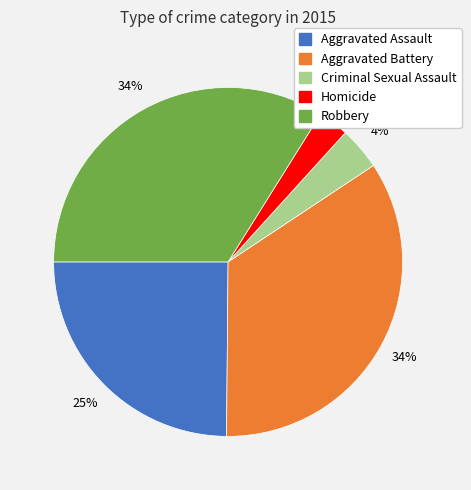

To the nearest percent, what is the difference between the Aggravated Assault and Criminal Sexual Assault slice percentages?

21%